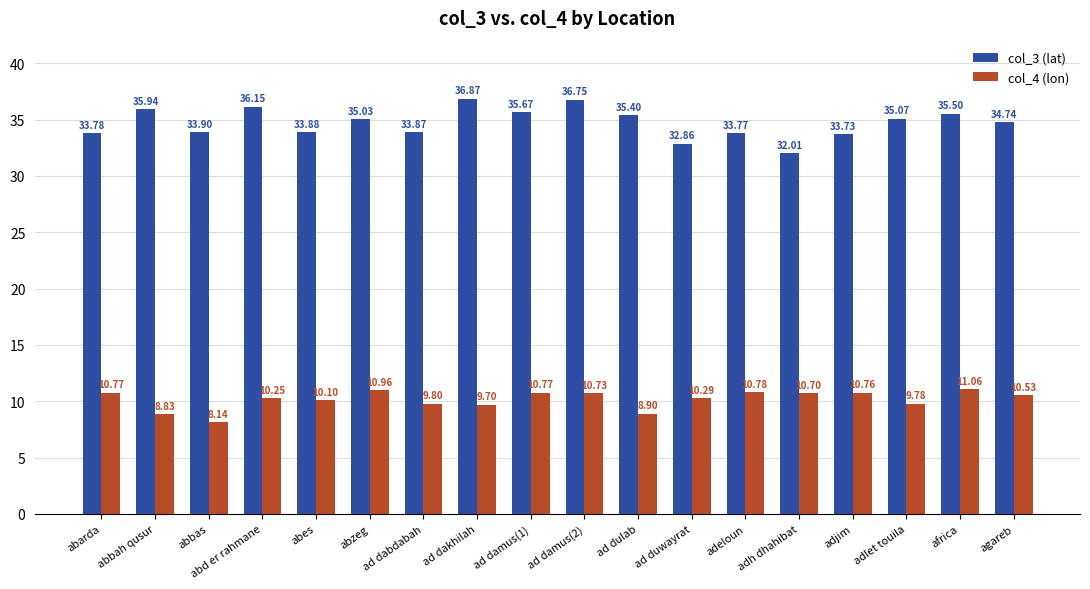

At abd er rahmane, list the series in order from largest to smallest.

col_3 (lat), col_4 (lon)